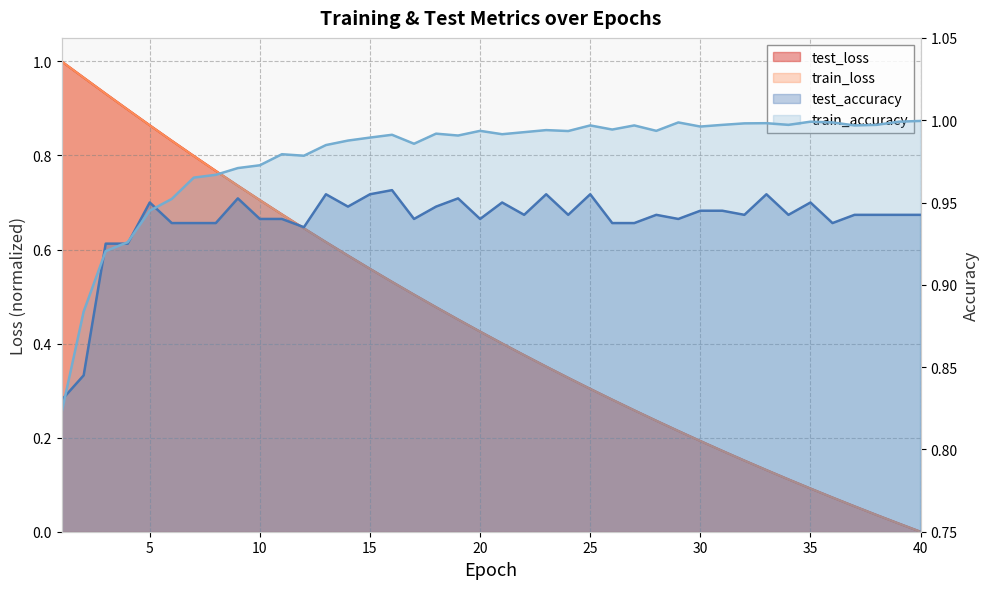

What is the sum of the test_loss values at 9 and 2?

1.7